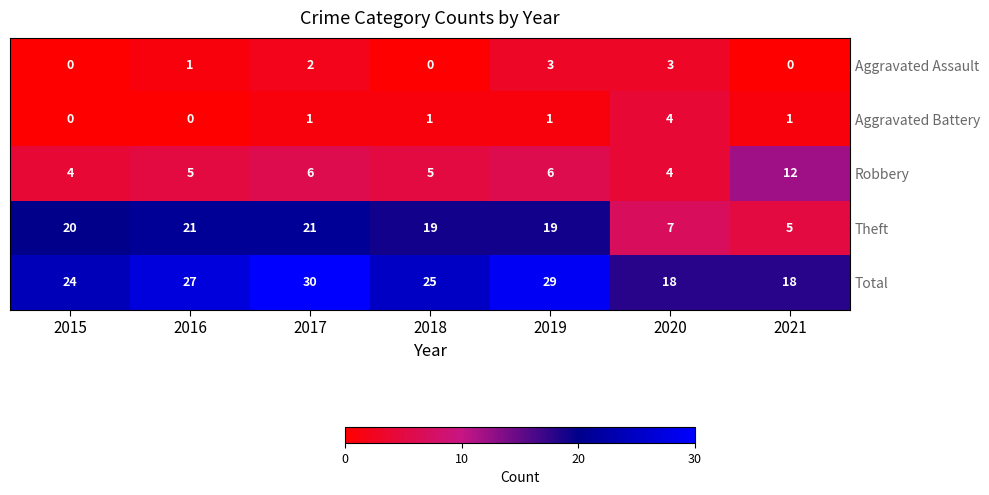

Is it true that Total equals 29 at 2019?

True